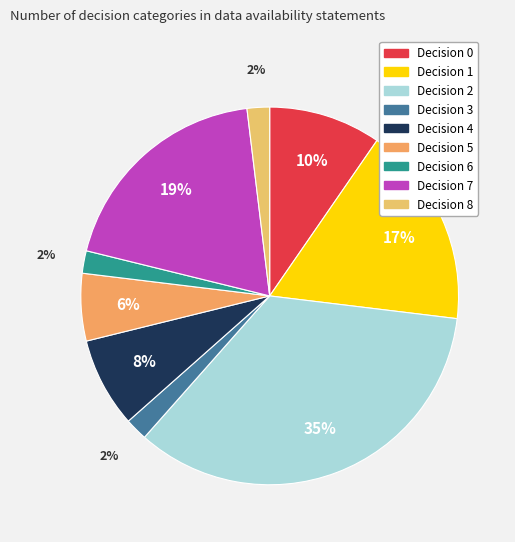

How many slices are in this pie chart?

9